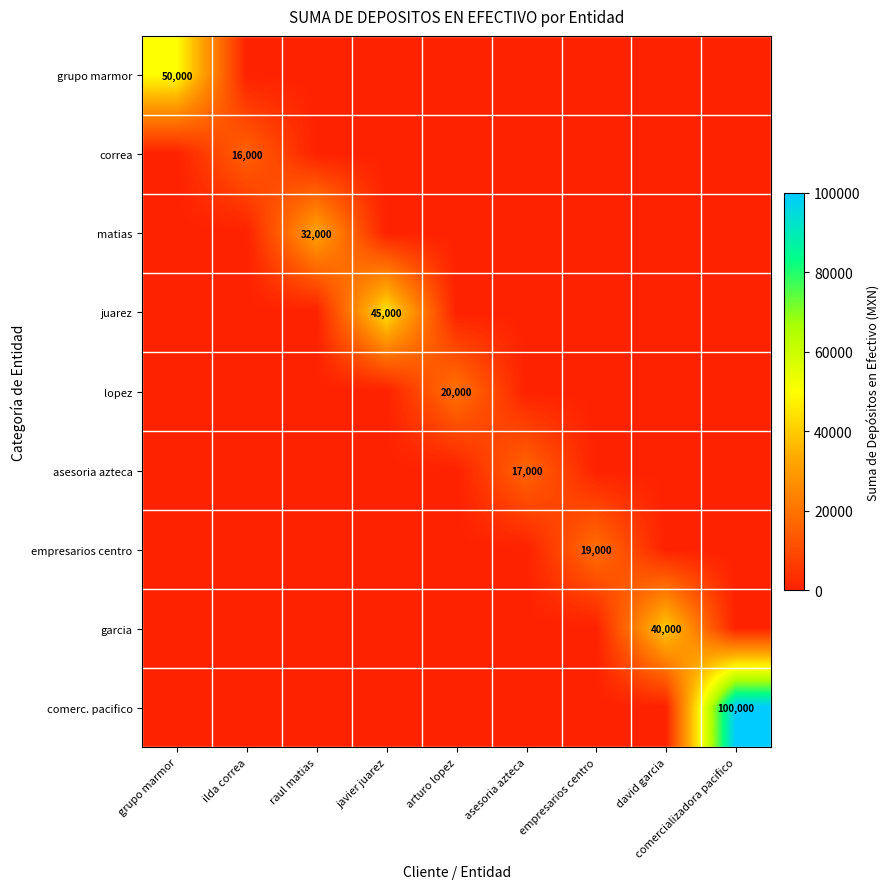

What is the maximum value shown in the chart?

100000